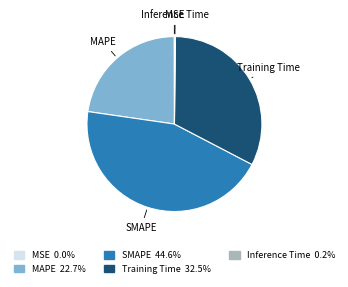

Which category has the biggest portion of the pie?

SMAPE